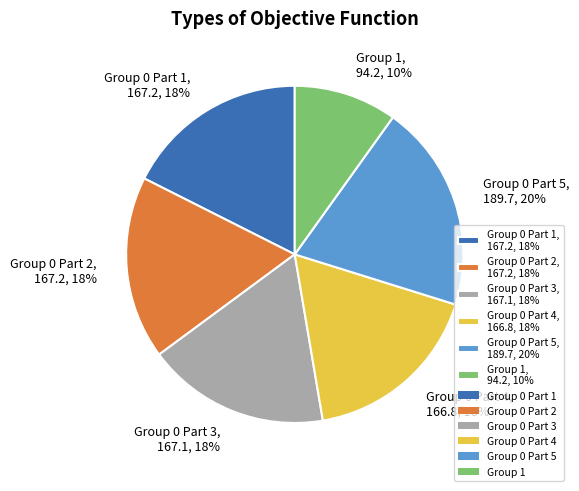

How many segments does this pie chart have?

6